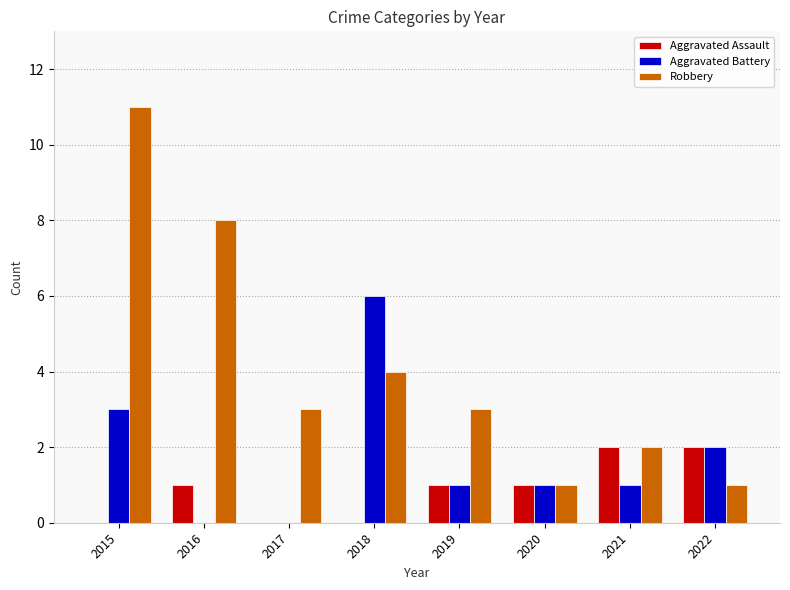

At which label is Aggravated Battery closest to 3?

2015